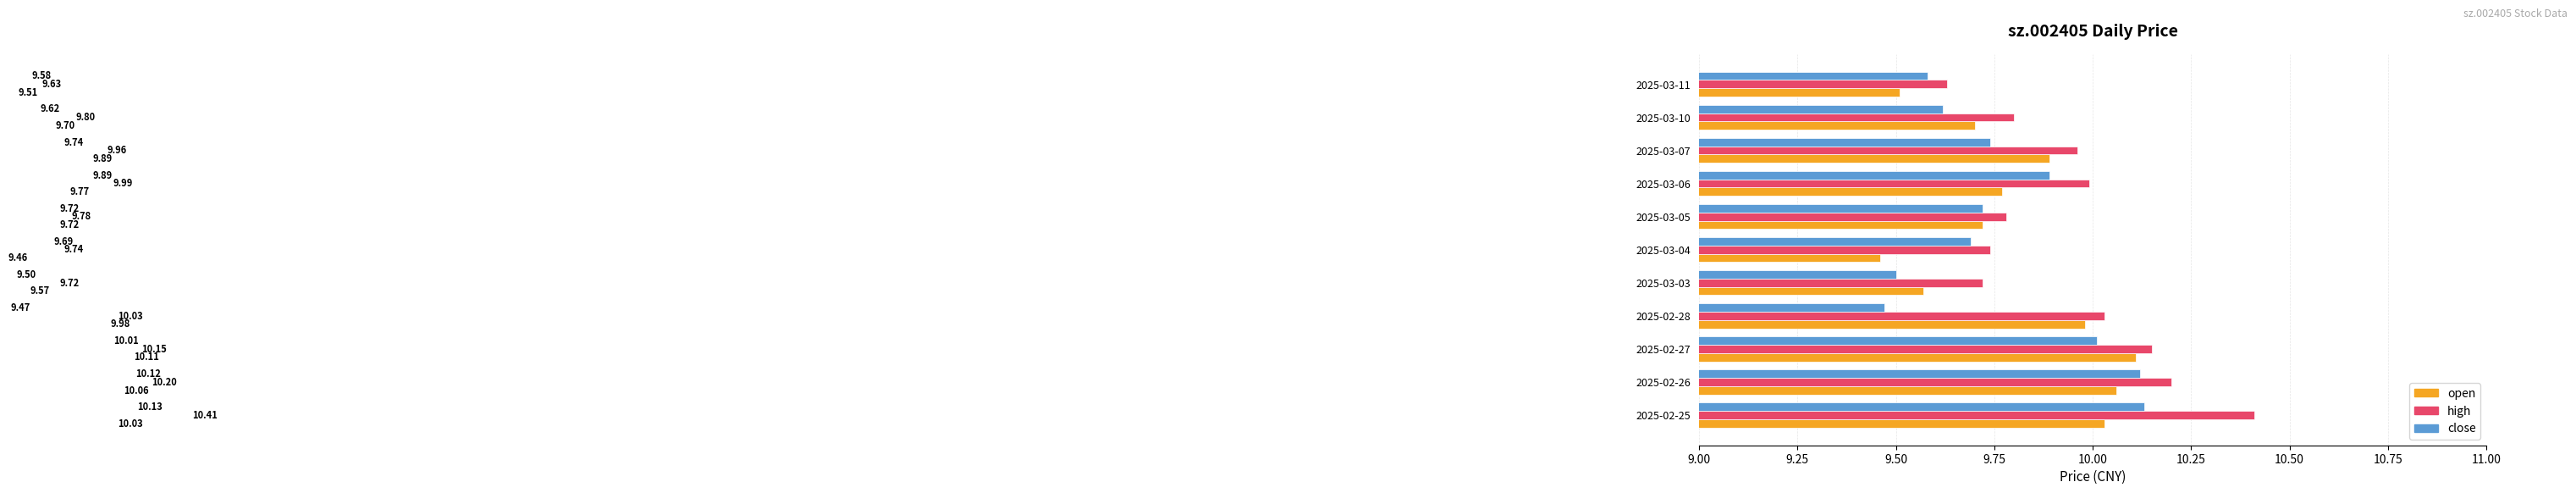

Is the value of high at 2025-02-25 greater than the value of open at 2025-03-06?

Yes